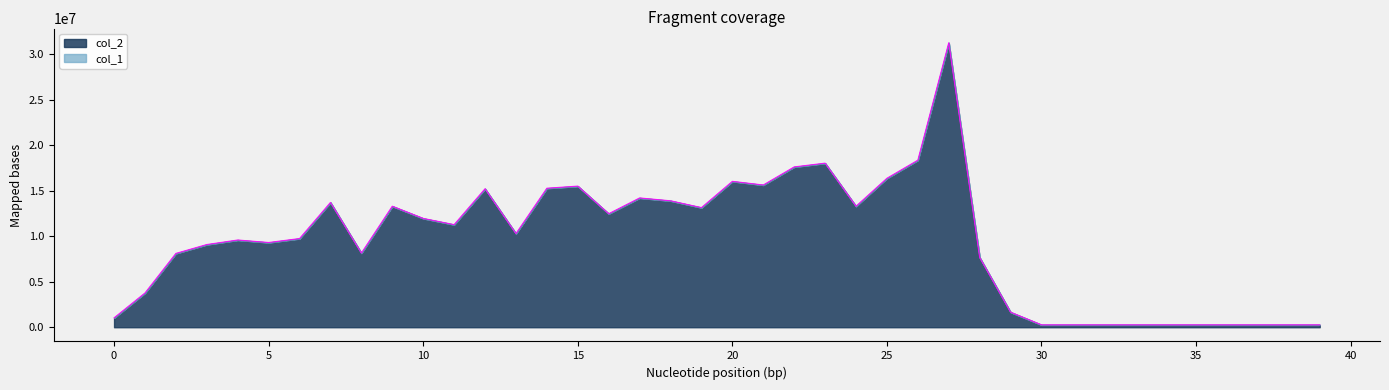

Where is the first local maximum?

4